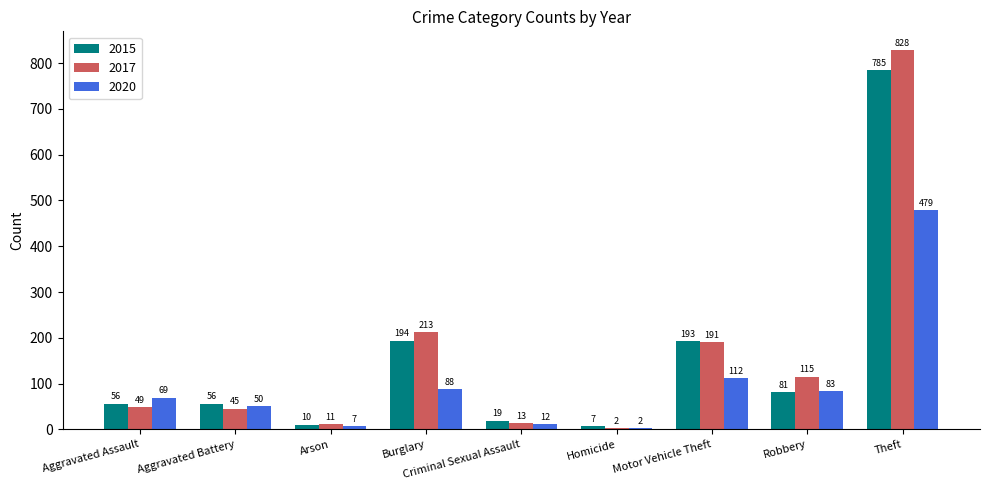

Is the value of 2017 at Theft greater than the value of 2020 at Arson?

Yes